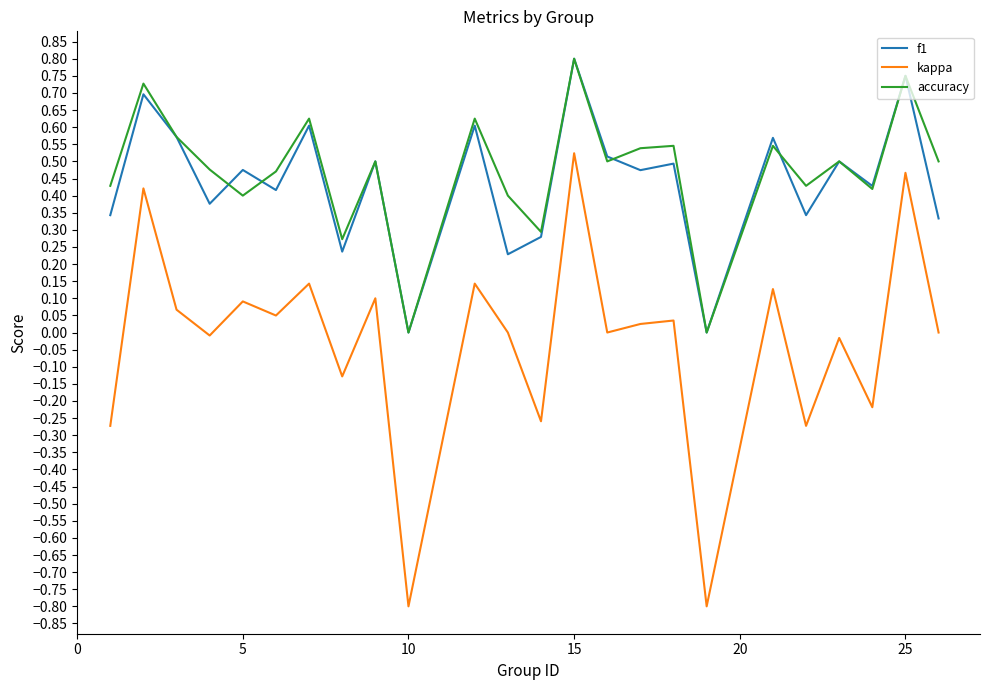

How many lines are shown in the chart?

3